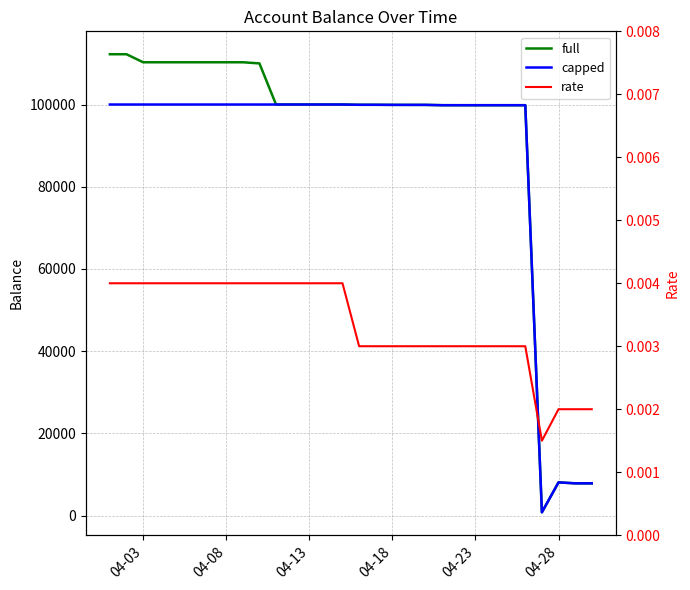

True or false: rate and full intersect in this chart.

False